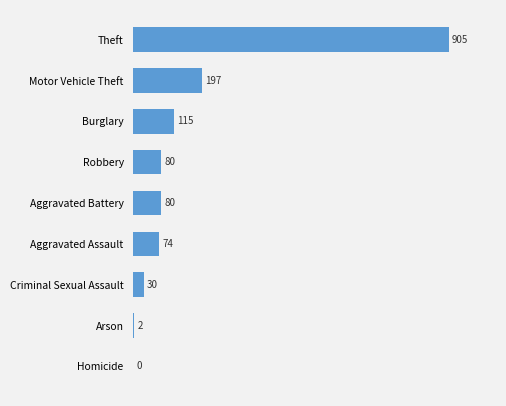

True or false: the data shows 74 at Aggravated Assault.

True